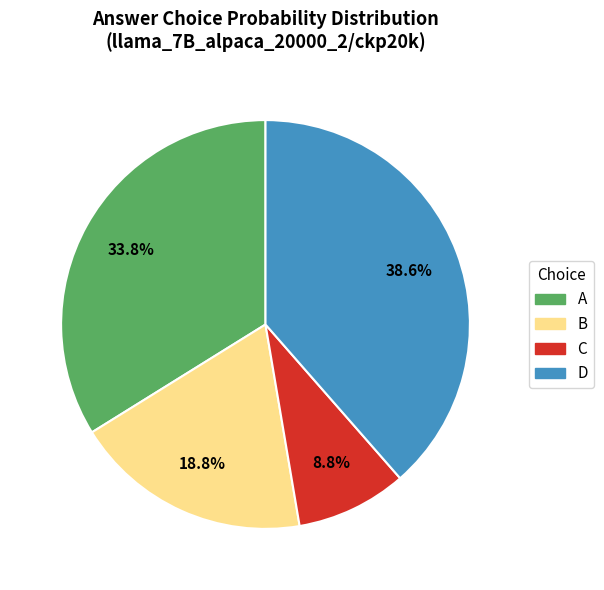

Does C account for over 50% of the chart?

No